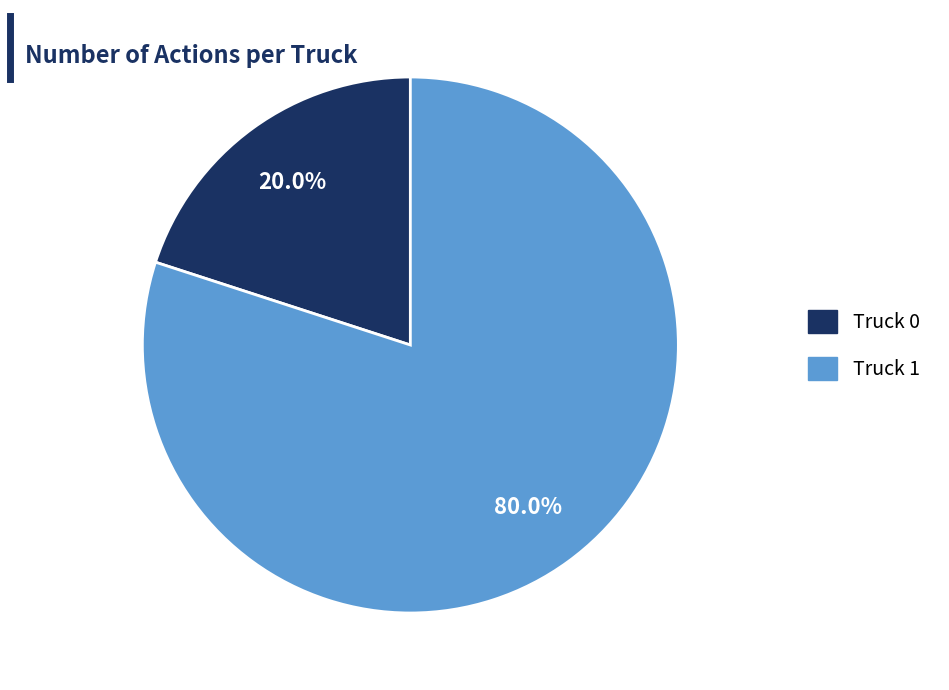

Which category has the smallest portion of the pie?

Truck 0